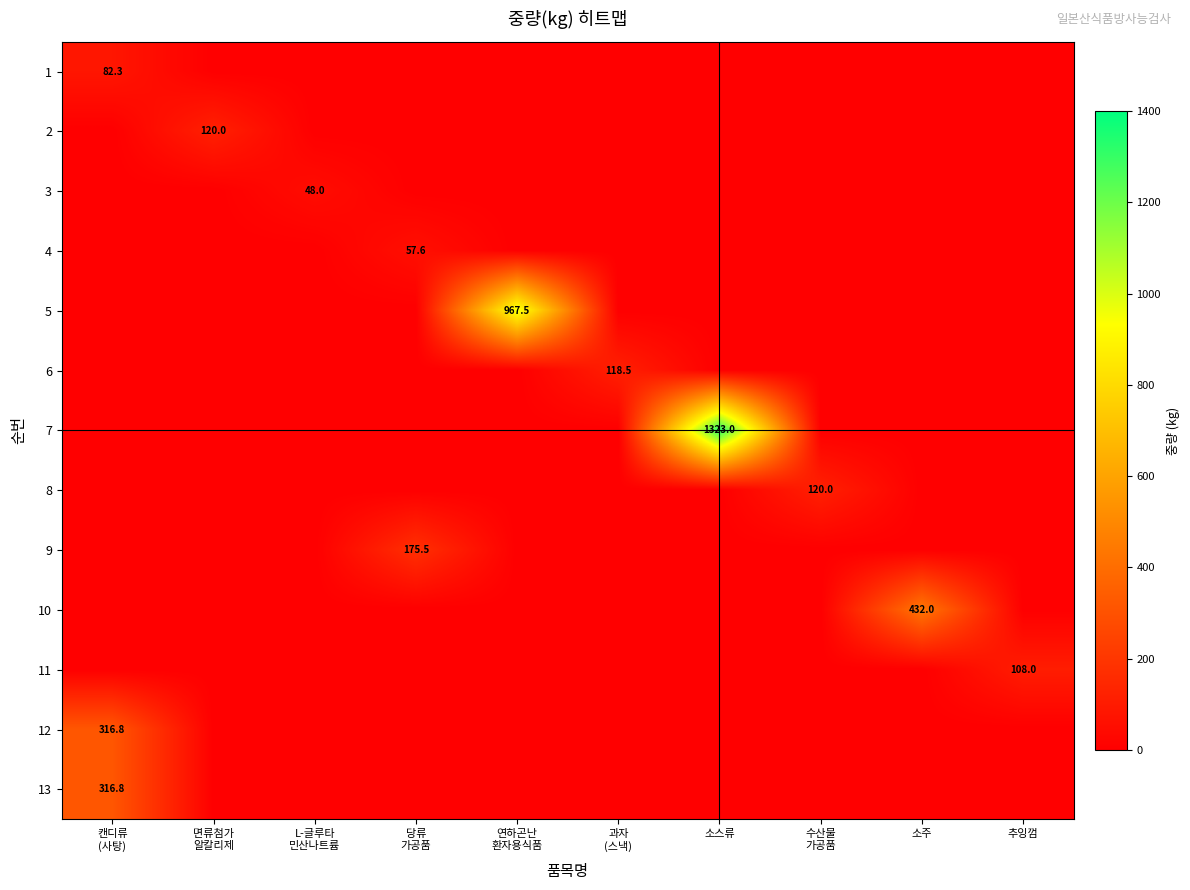

Rank the series at 연하곤난 환자용식품 from highest to lowest value.

5, 1, 2, 3, 4, 6, 7, 8, 9, 10, 11, 12, 13